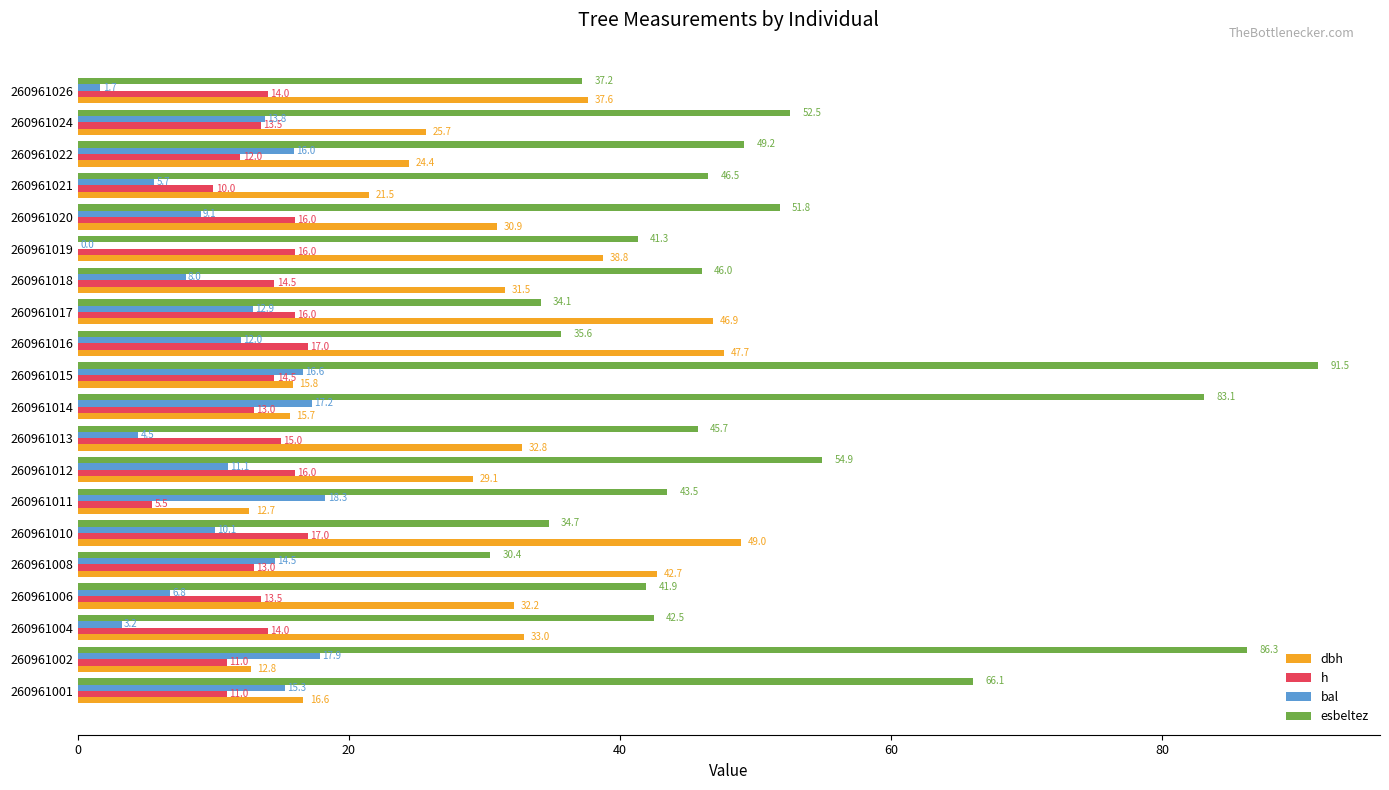

What is the approximate value of dbh at 260961004?

33.0